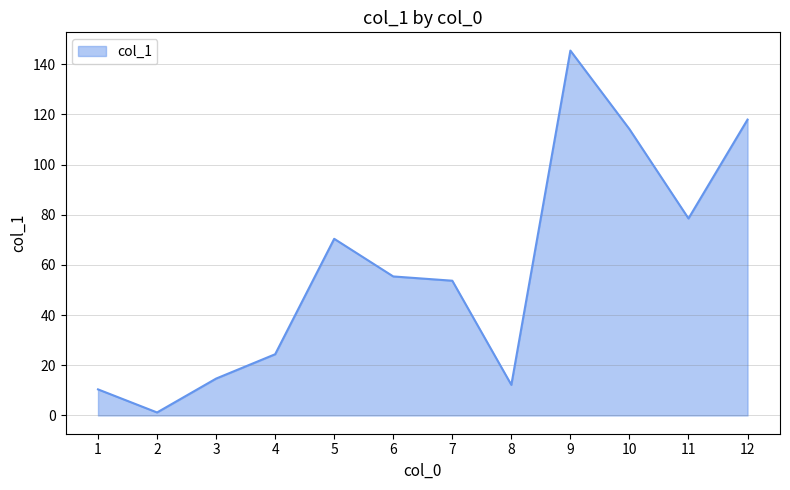

List the labels in order of value, largest first.

9, 12, 10, 11, 5, 6, 7, 4, 3, 8, 1, 2